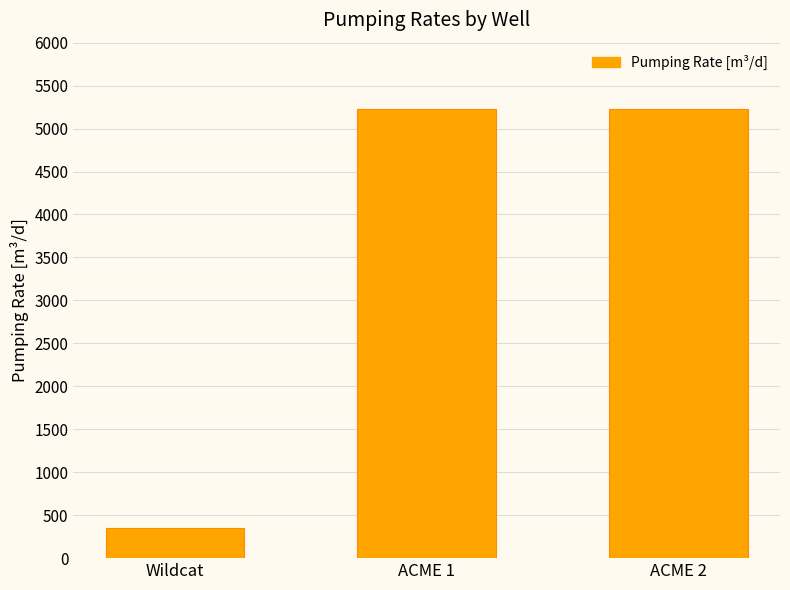

What is the change in value from Wildcat to ACME 1?

+4883.1